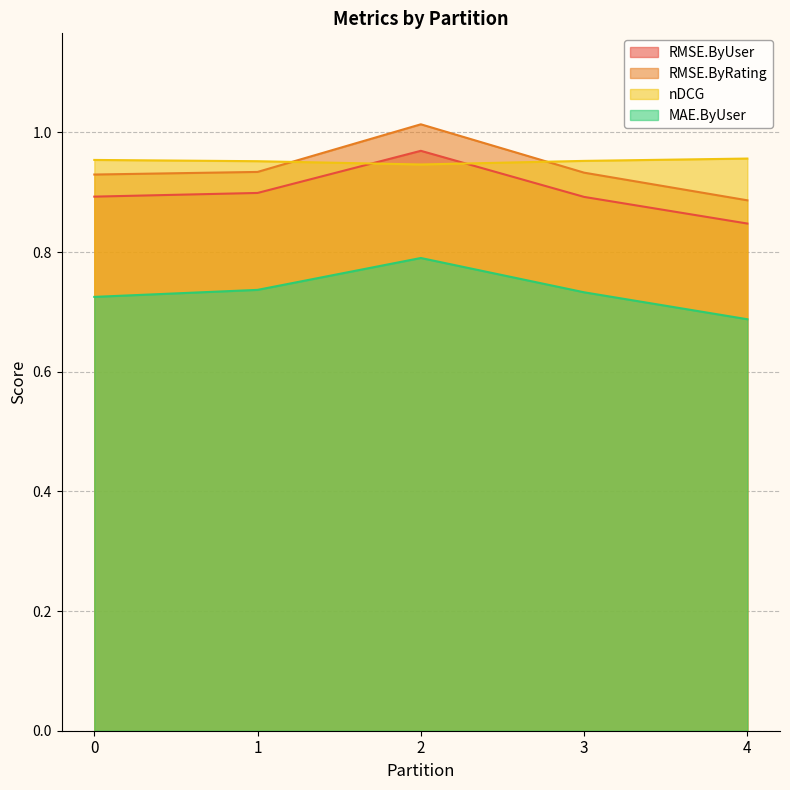

How many times do RMSE.ByUser and nDCG cross each other?

2